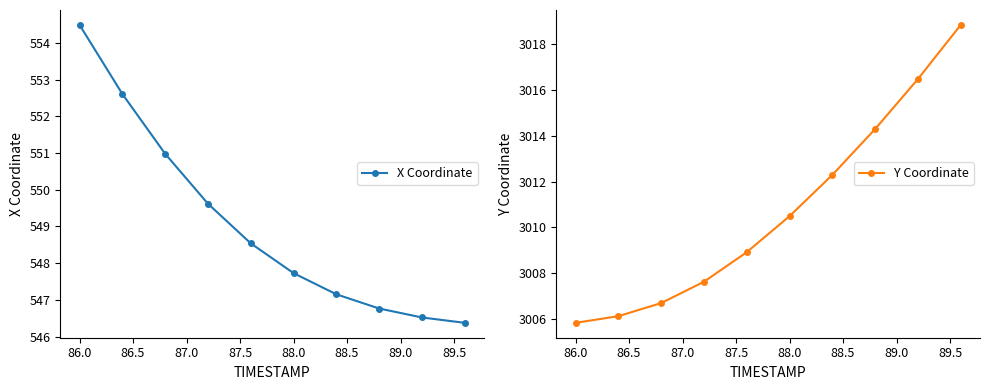

True or false: Y Coordinate and X Coordinate intersect in this chart.

False